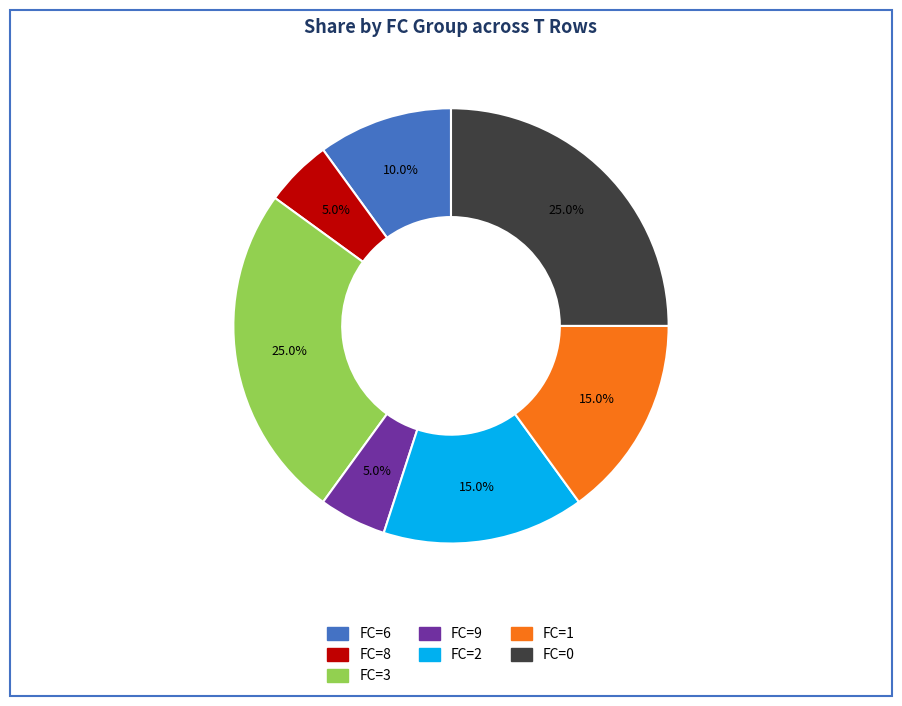

Does any single category account for the majority?

No